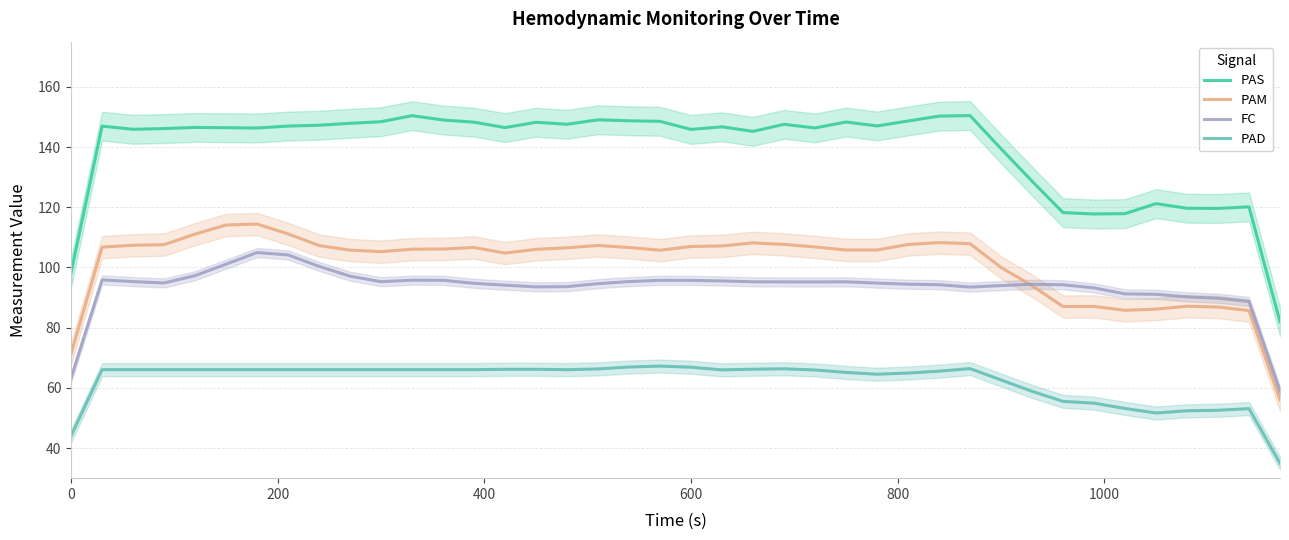

What is the minimum value for PAM?

56.0